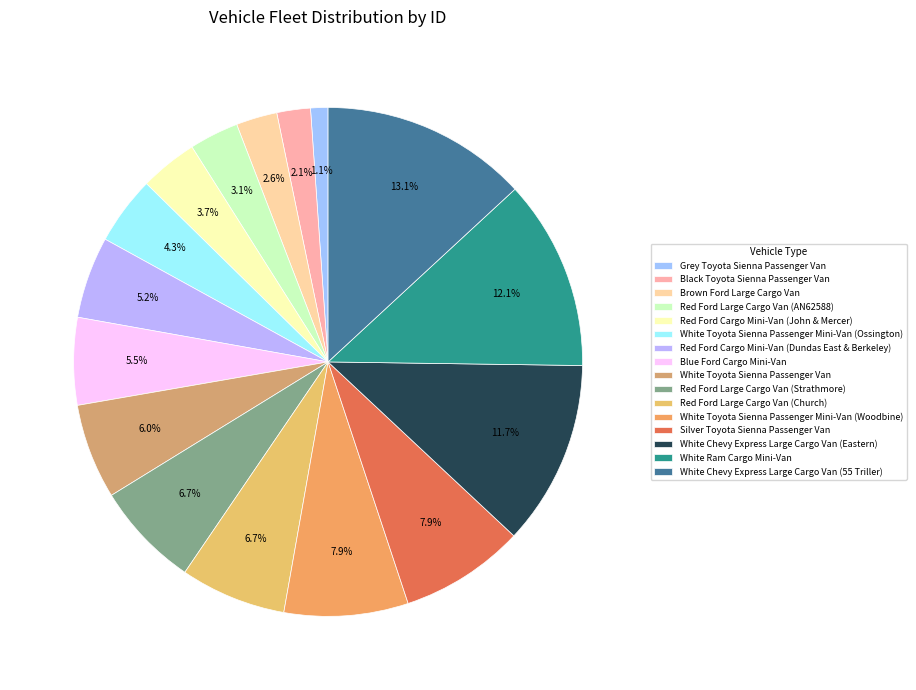

To the nearest percent, what is the combined percentage of Red Ford Large Cargo Van (Church) and Brown Ford Large Cargo Van?

9%